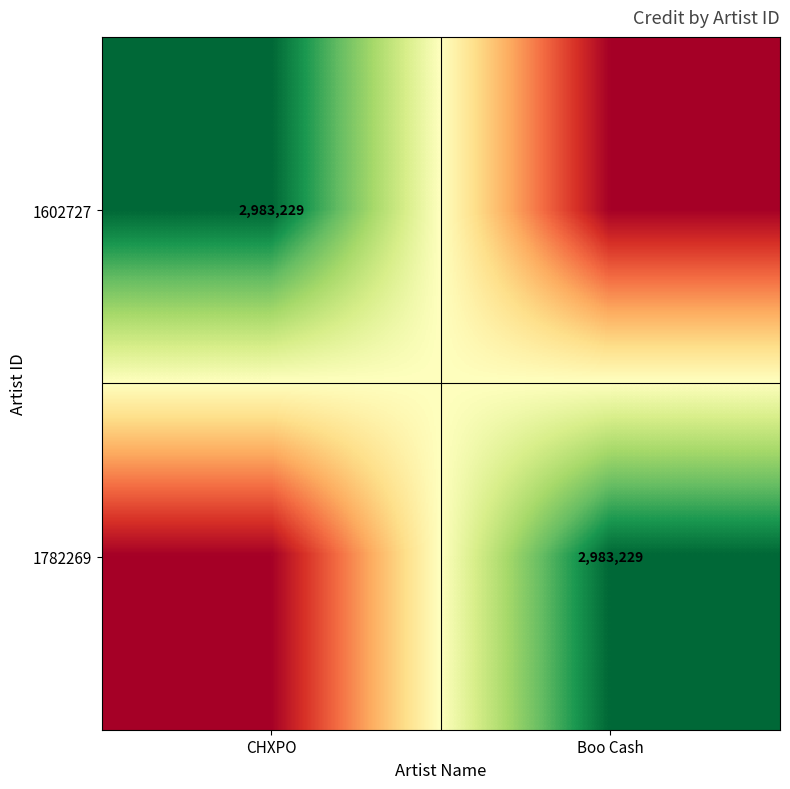

What is the total value across all series at Boo Cash?

2983229